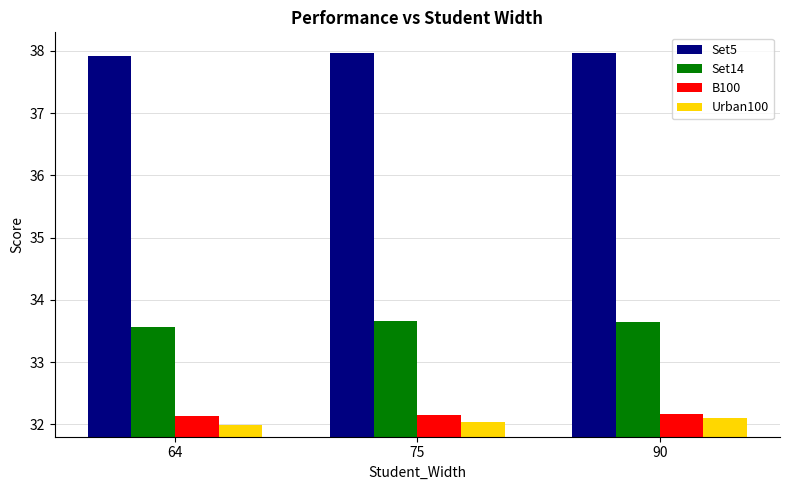

What is the difference between the highest and lowest values at 75?

5.9